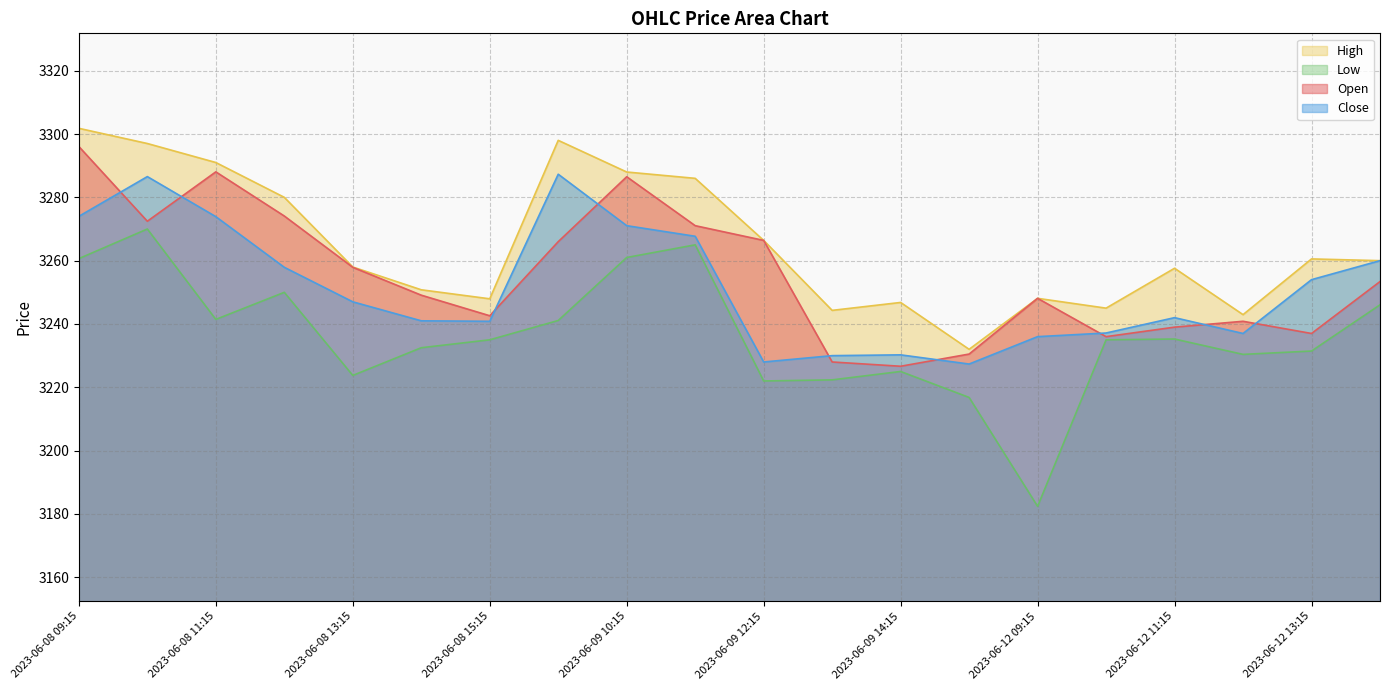

Rank the series by their maximum value, from lowest to highest.

Low, Close, Open, High